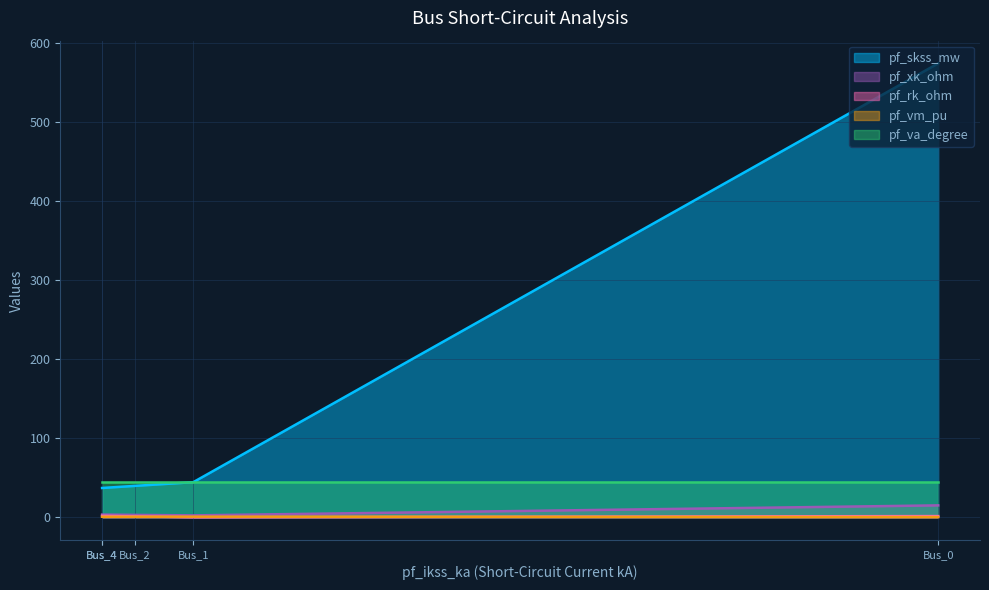

True or false: pf_vm_pu and pf_skss_mw cross at least once.

False